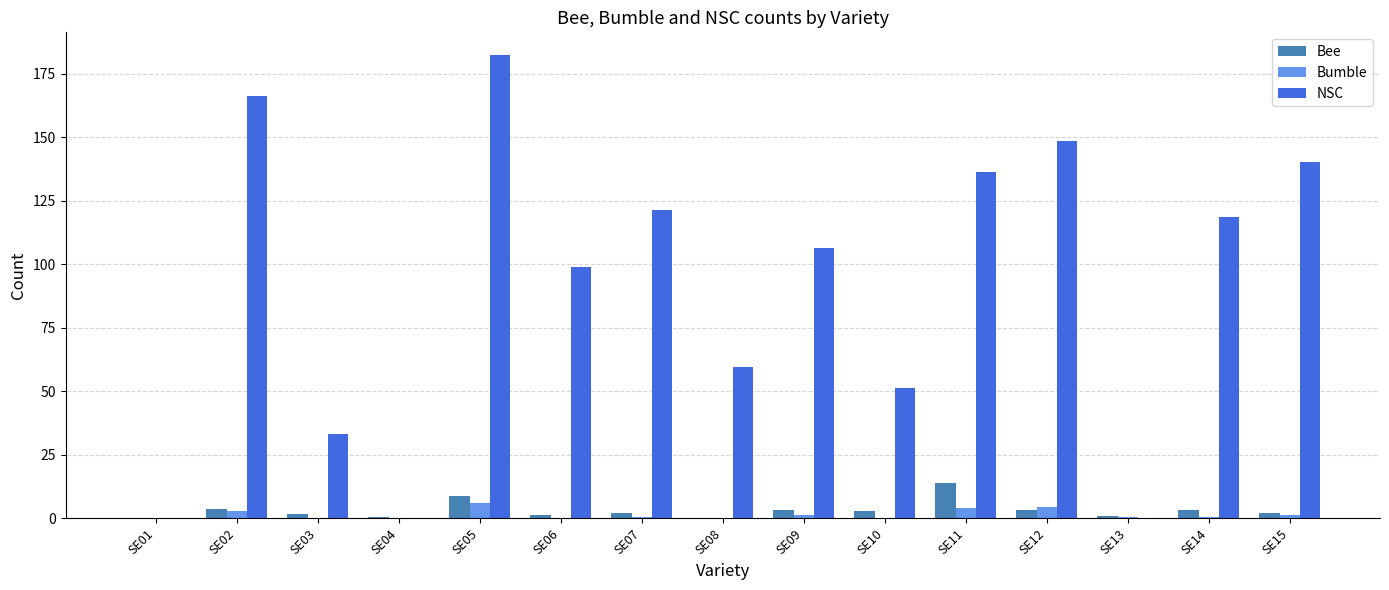

At which category is the sum across all series the highest?

SE05